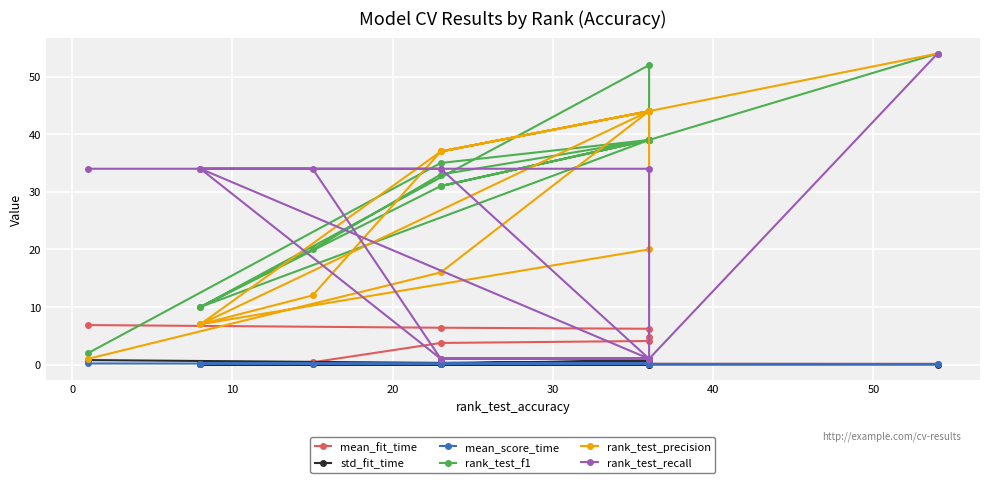

Is it true that mean_fit_time equals 0.1 at 10?

False